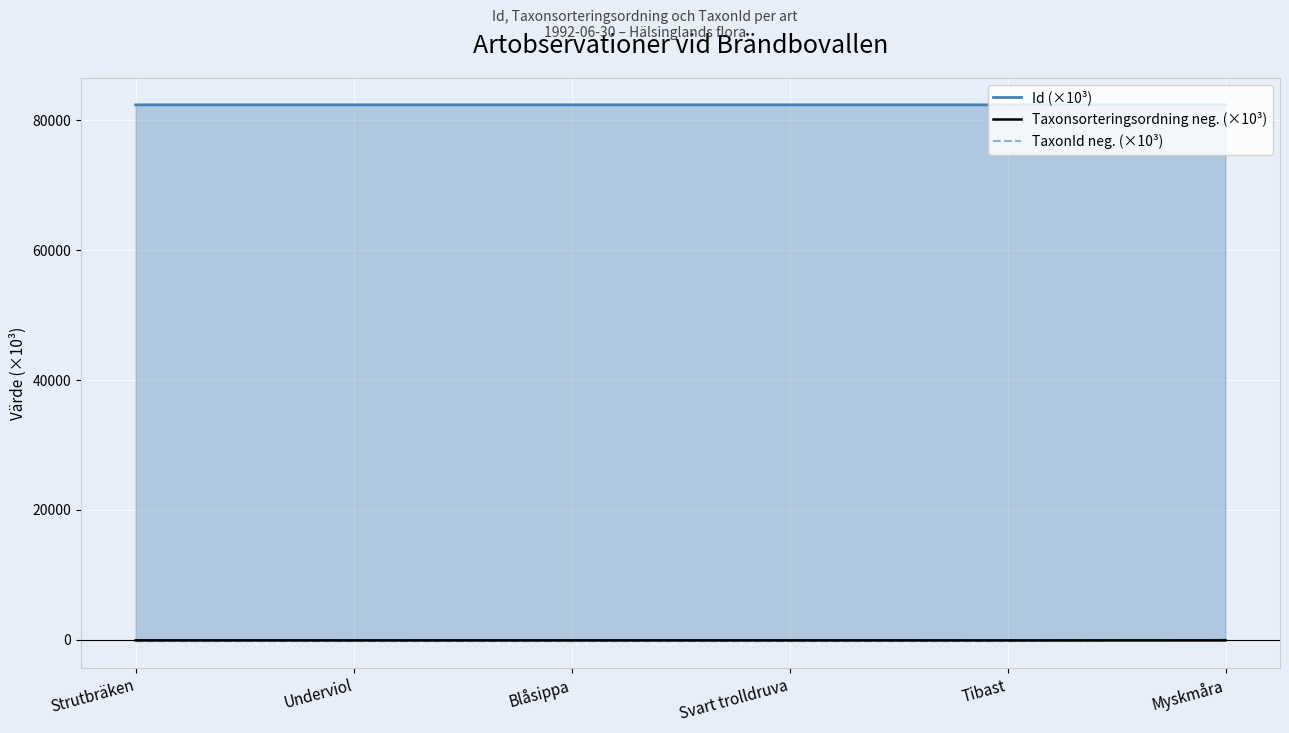

Does the chart display data point markers on the line(s)?

No